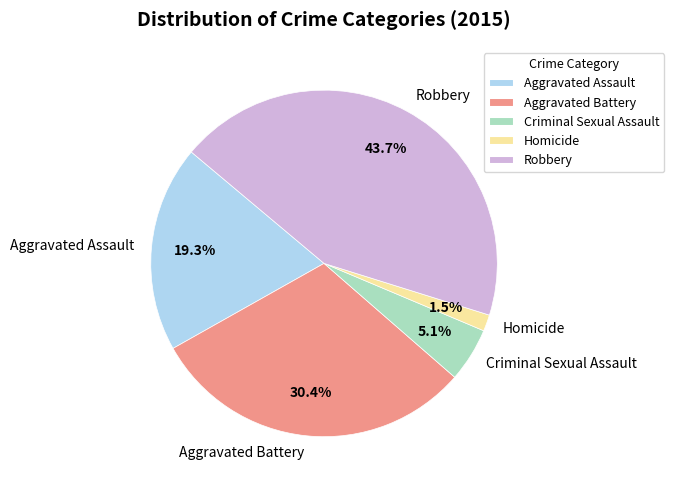

To the nearest percent, what is the average slice percentage?

20%